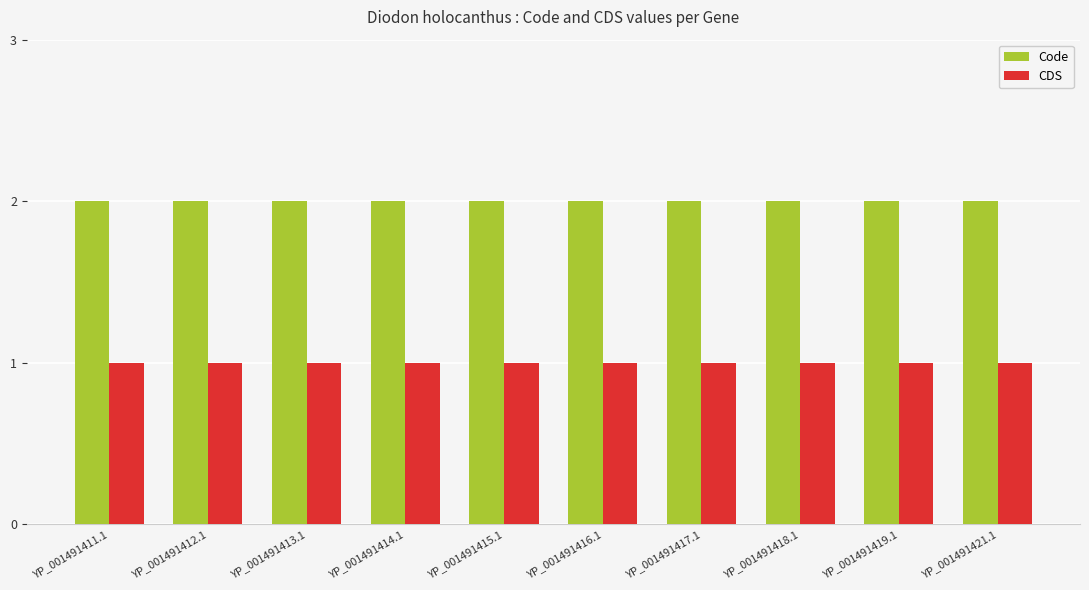

What is the maximum value for CDS?

1